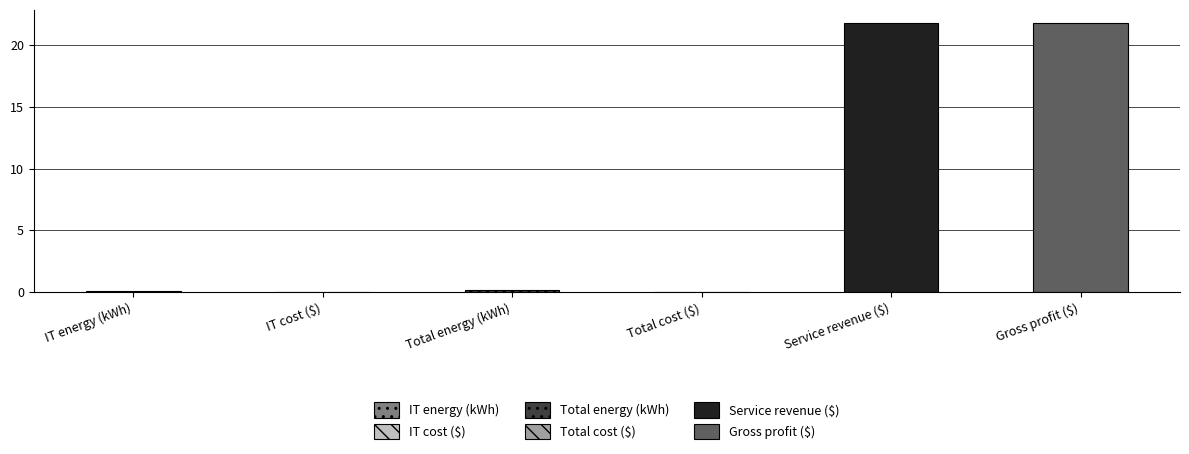

Reading right to left, transcribe all the data shown in this chart.

21.7	21.7	0.0	0.1	0.0	0.1